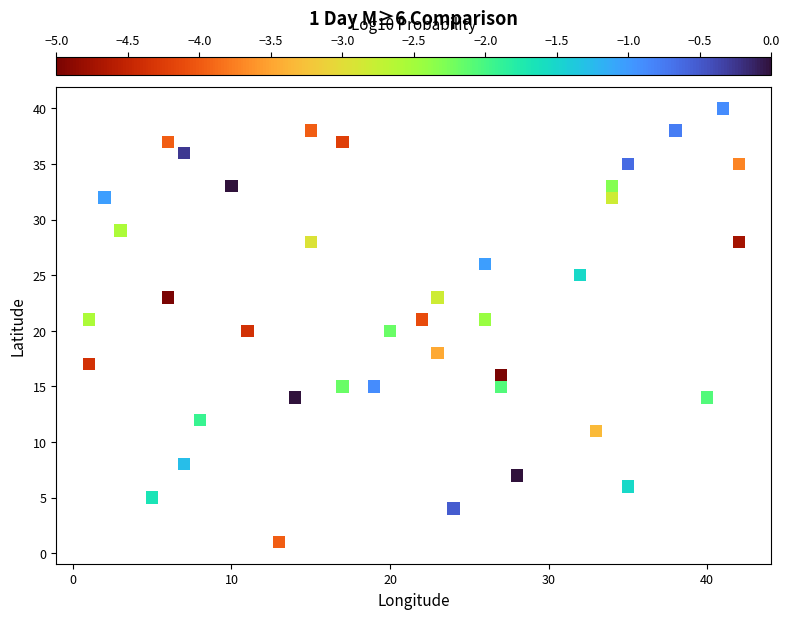

What is the range of Y values (max minus min)?

39